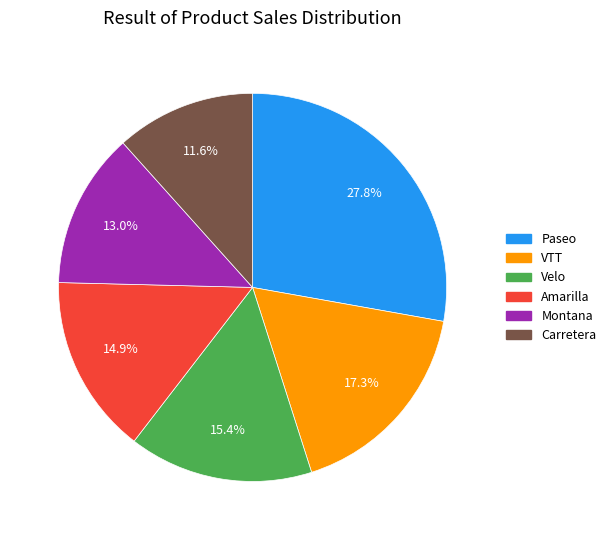

Between Velo and Montana, which is larger?

Velo